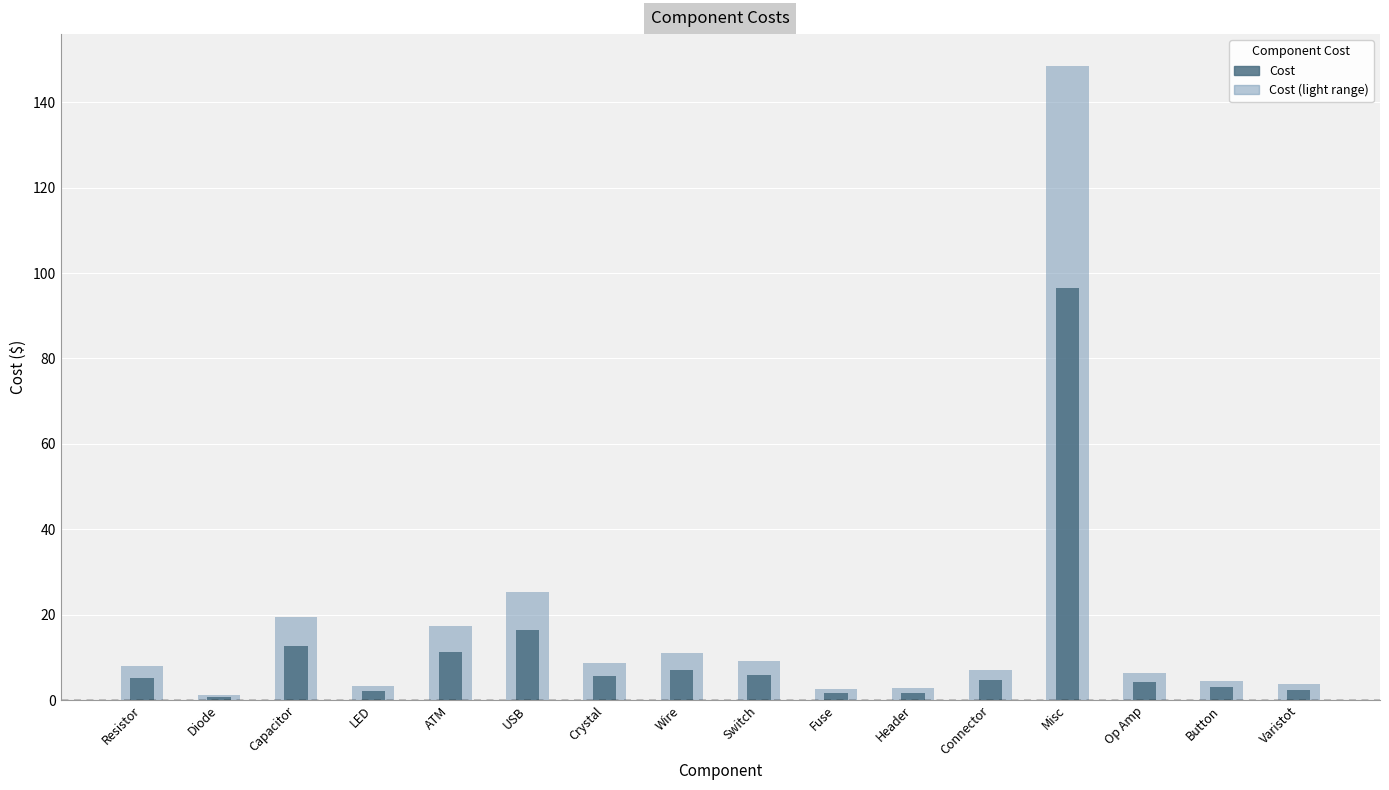

What position from the left is Header?

11